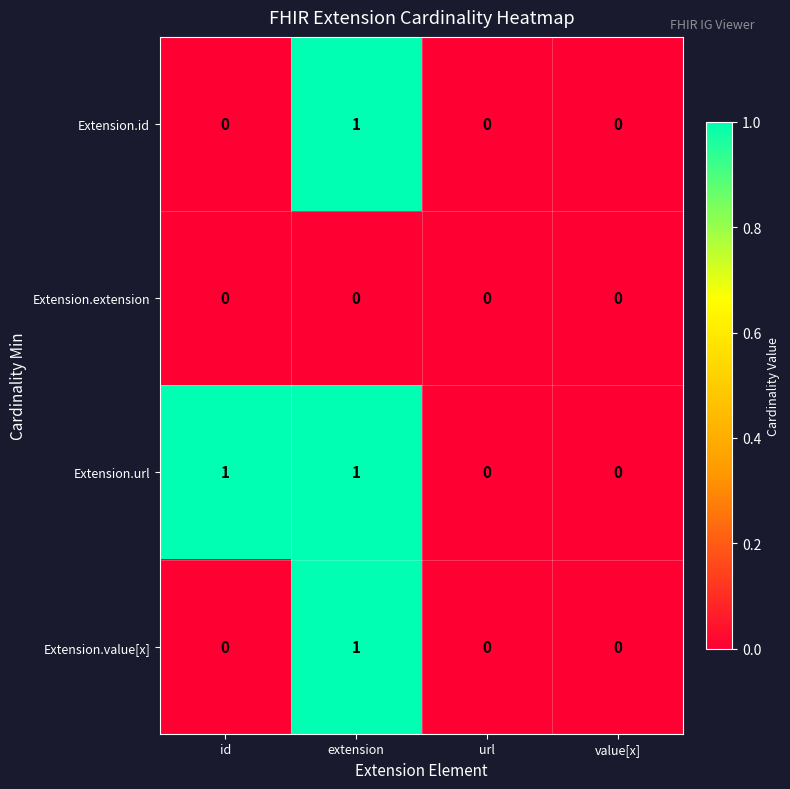

Reading left to right, list all the values displayed in this chart.

Extension.id: 0	1	0	0
Extension.extension: 0	0	0	0
Extension.url: 1	1	0	0
Extension.value[x]: 0	1	0	0